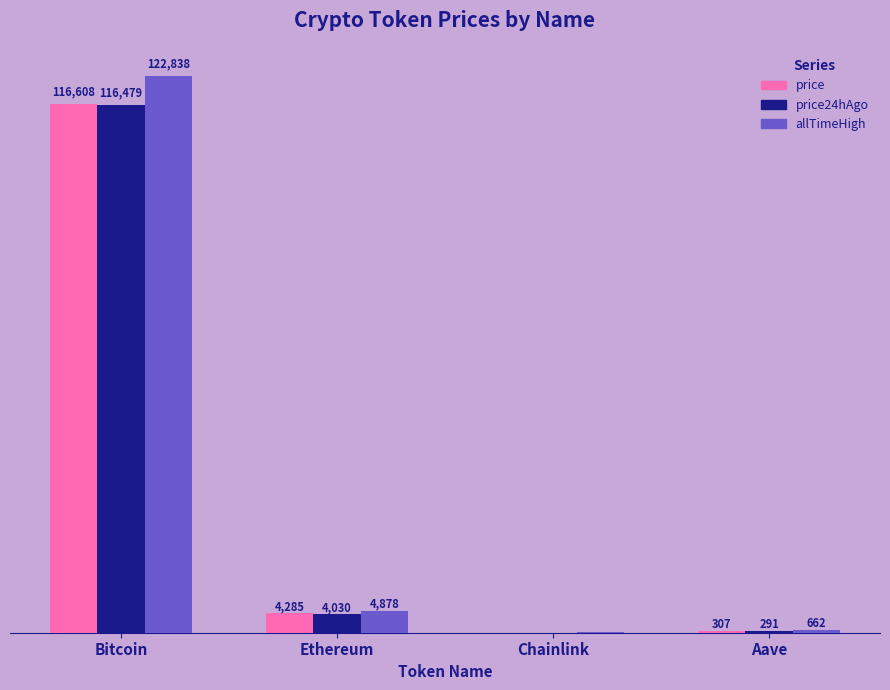

At which label does allTimeHigh first exceed 4878?

Bitcoin